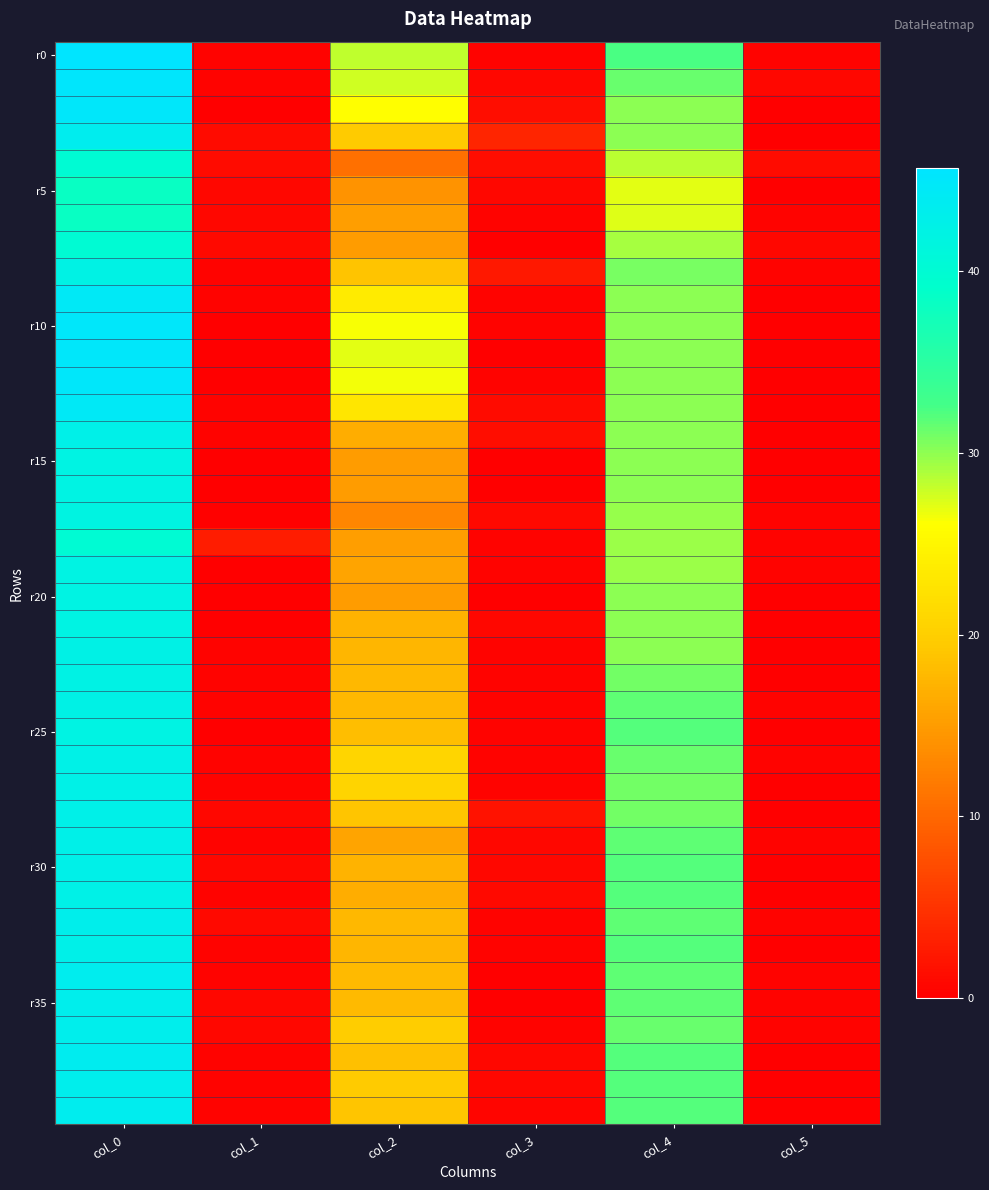

Which series has the largest range (max minus min)?

r0